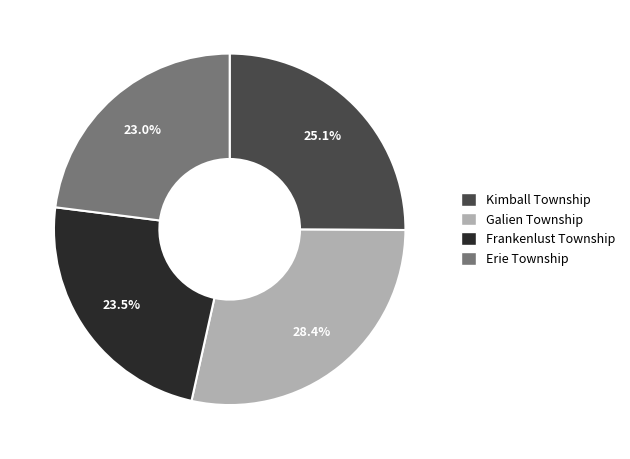

How many segments does this pie chart have?

4